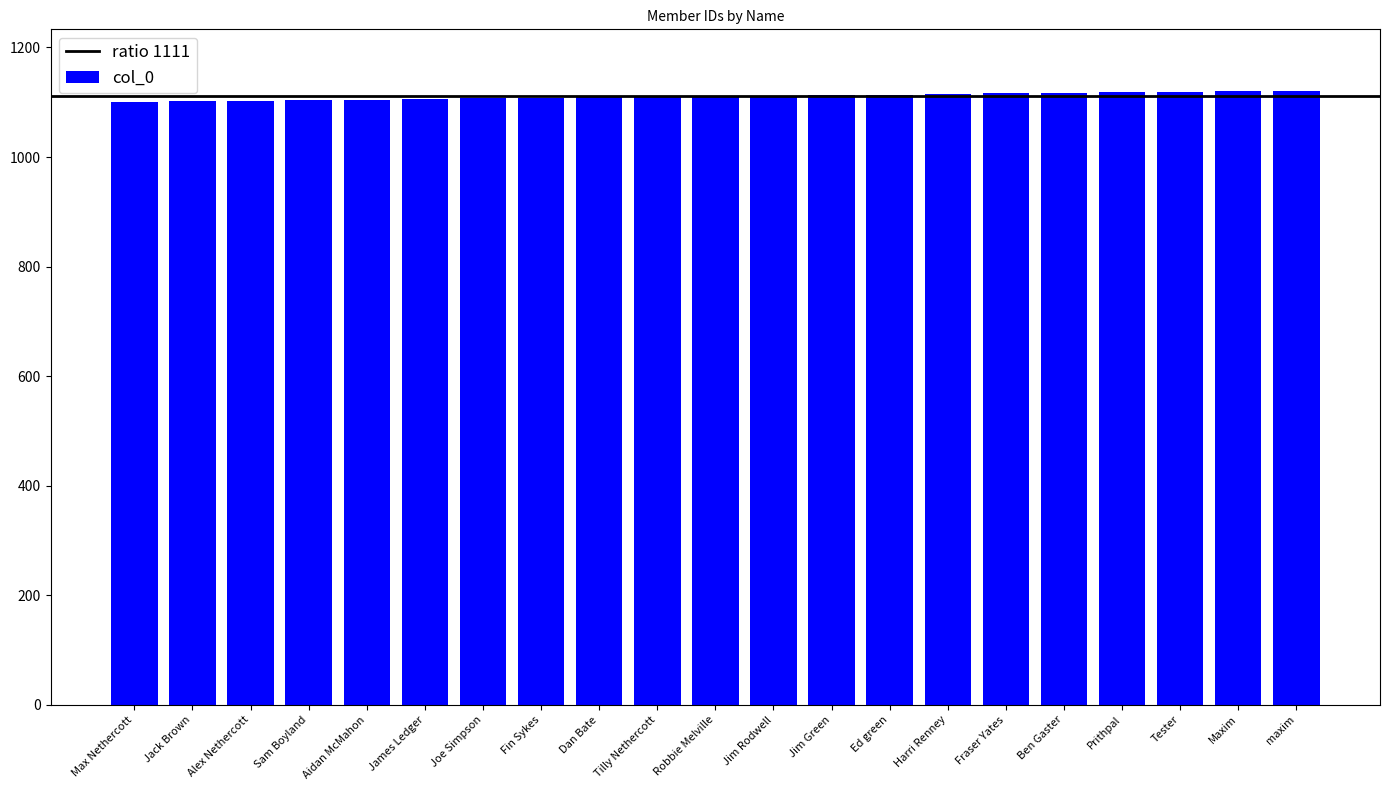

What is the minimum value shown in the chart?

1101